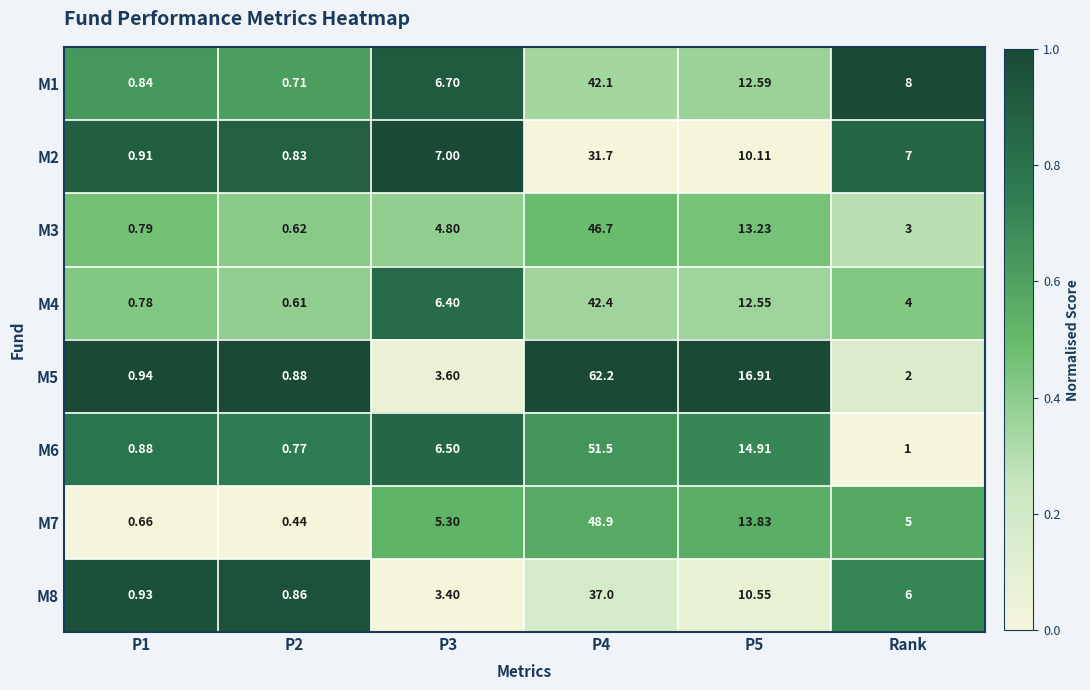

Which category has the lowest value across all series?

P2